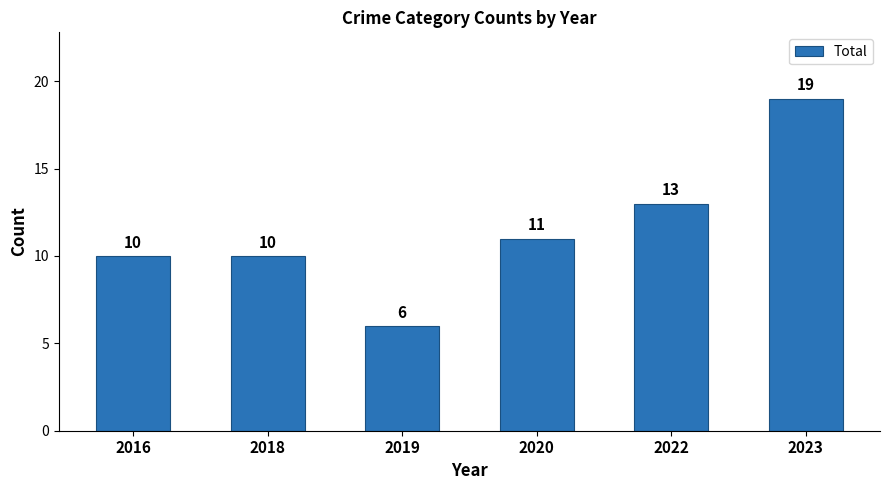

What is the minimum value shown in the chart?

6